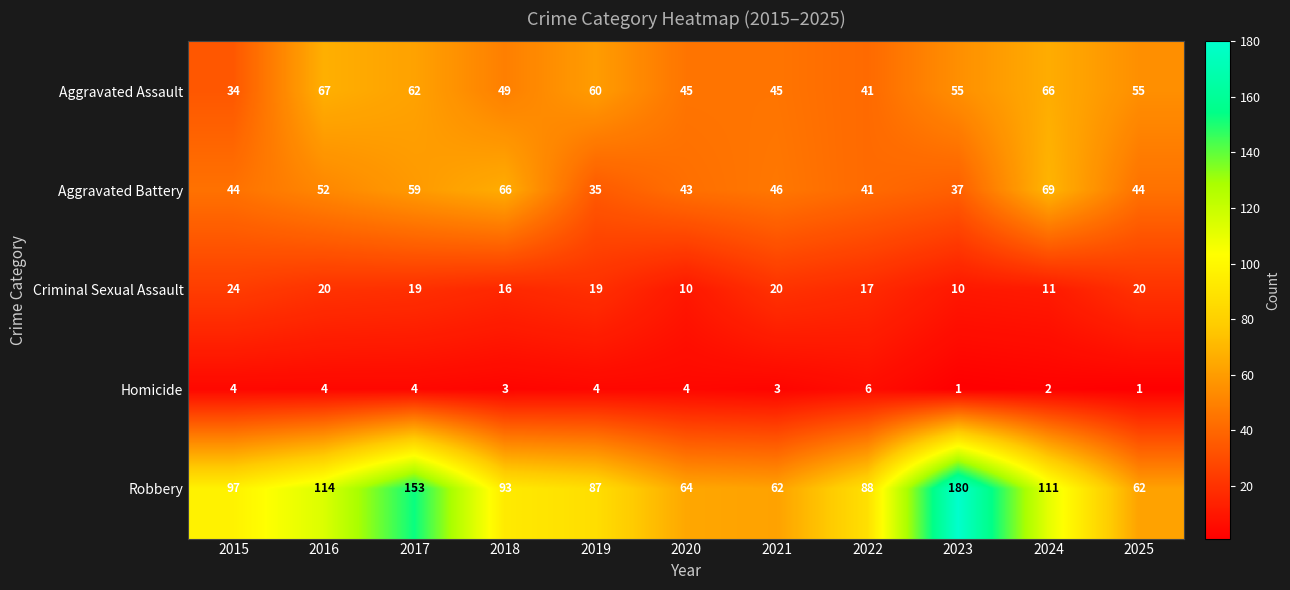

What is the sum of all Criminal Sexual Assault values?

186